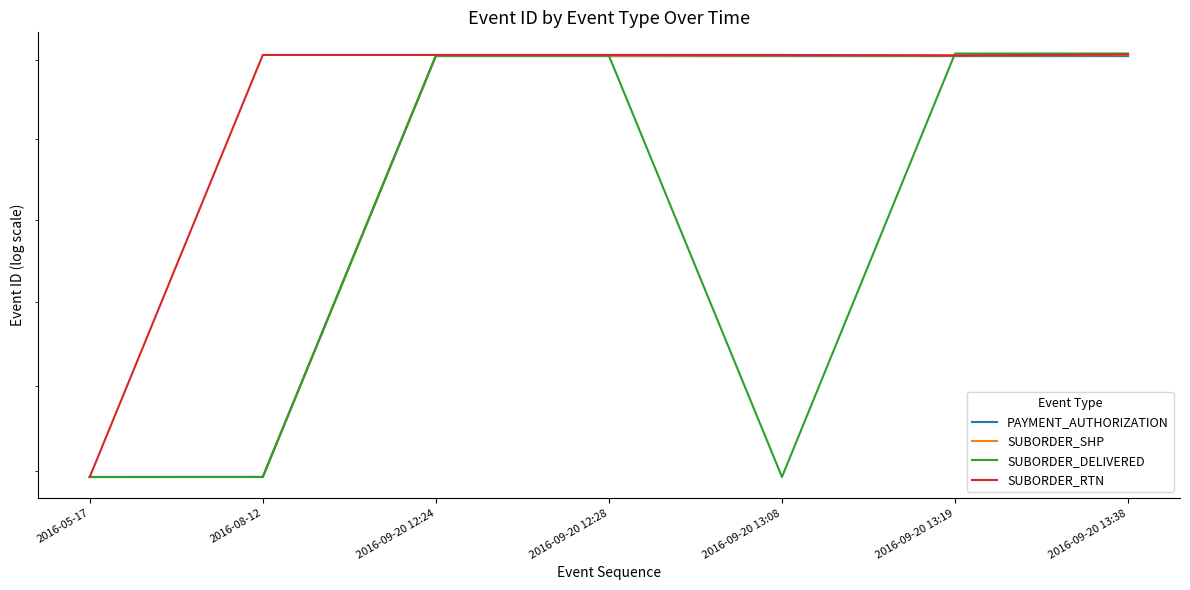

Rank the series by their maximum value, from lowest to highest.

PAYMENT_AUTHORIZATION, SUBORDER_SHP, SUBORDER_RTN, SUBORDER_DELIVERED